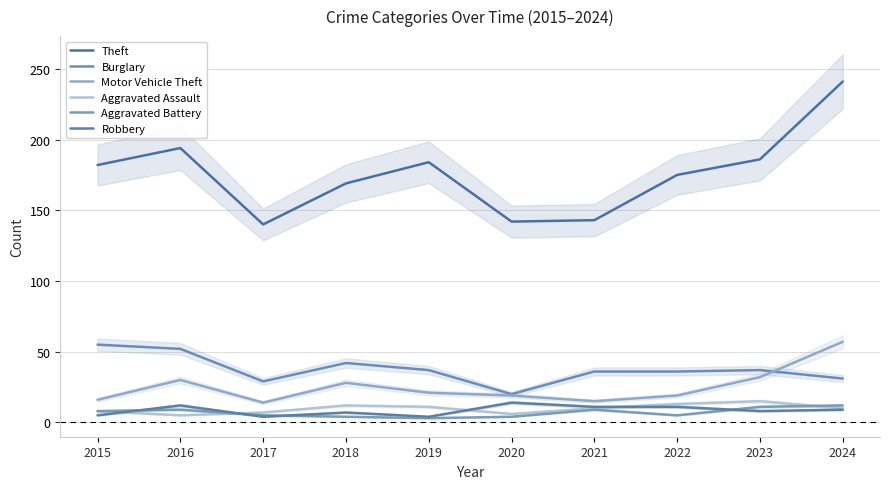

Is it true that Aggravated Battery equals 4 at 2018?

True